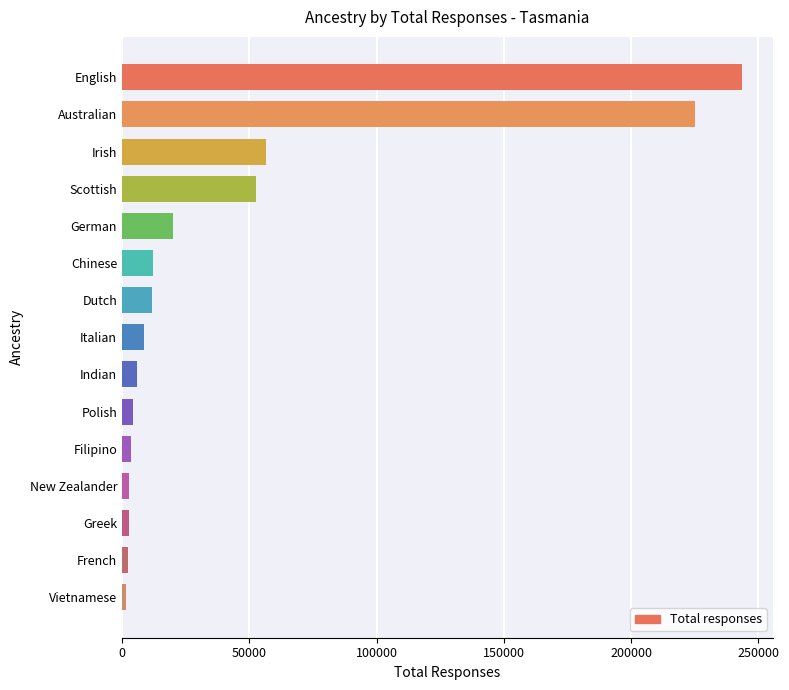

What is the greatest value displayed?

243587